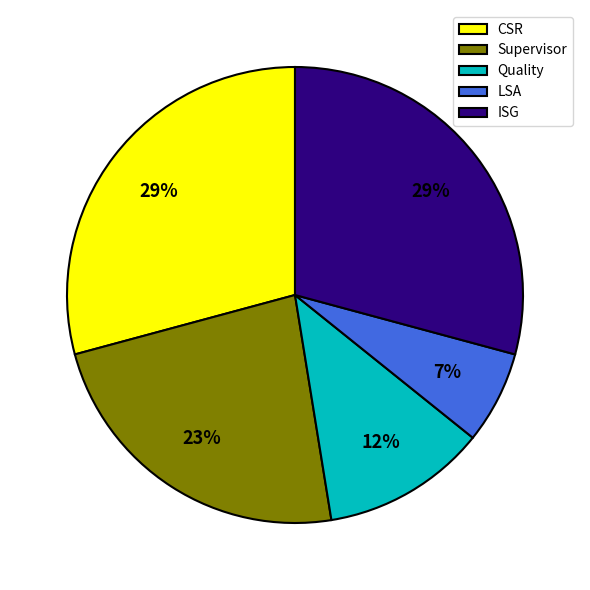

The Quality slice represents 1% of the pie. True or false?

False